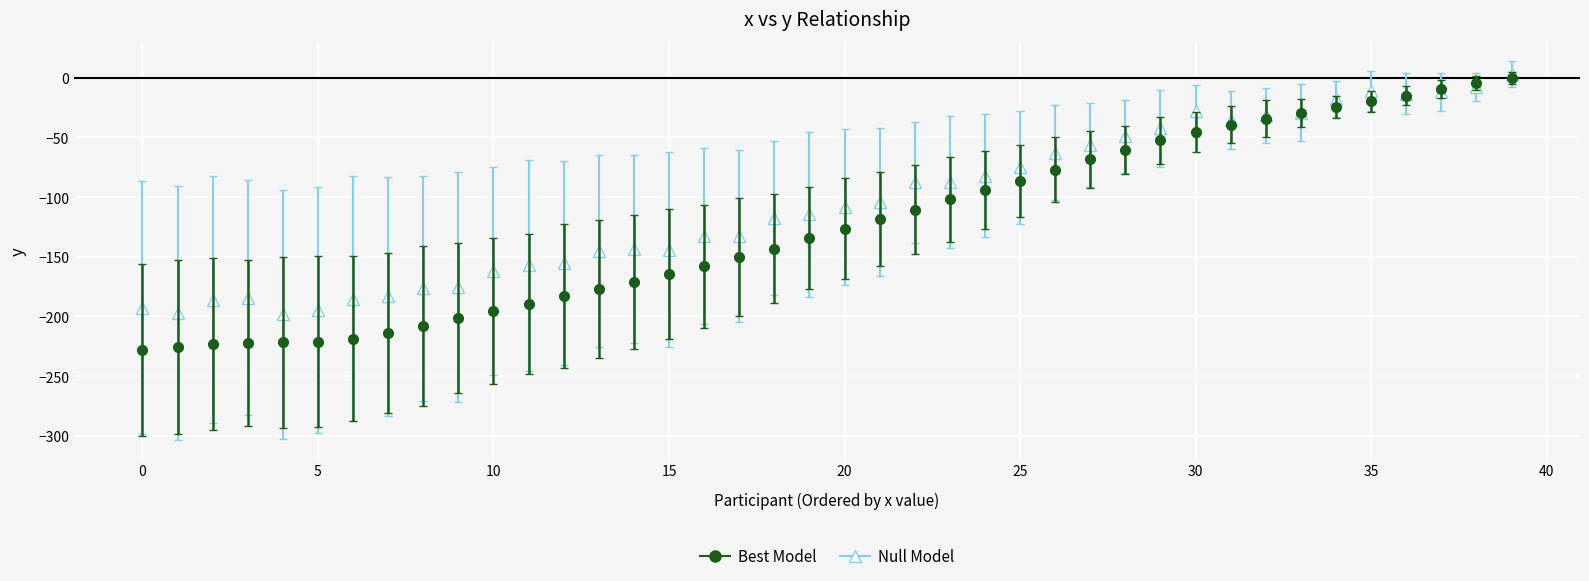

Which series has the widest spread of values?

Best Model